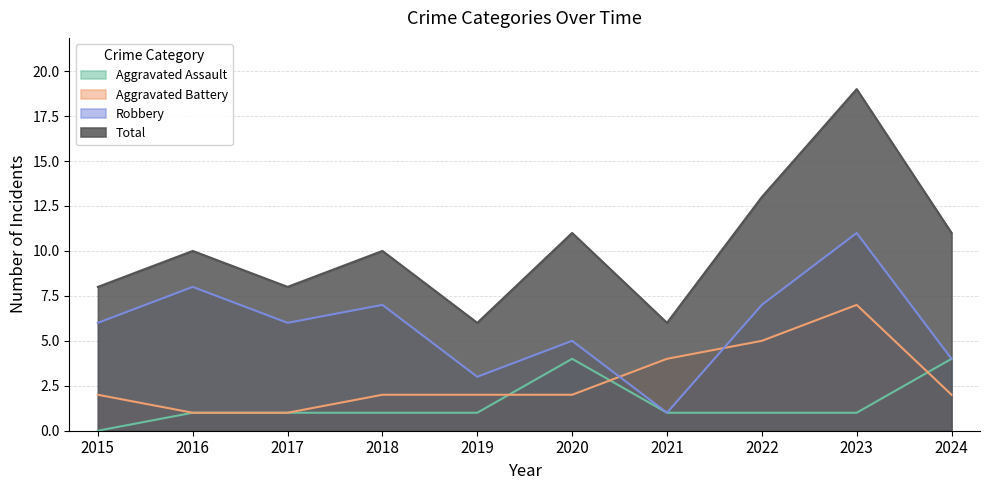

Rank the series by their maximum value, from lowest to highest.

Aggravated Assault, Aggravated Battery, Robbery, Total